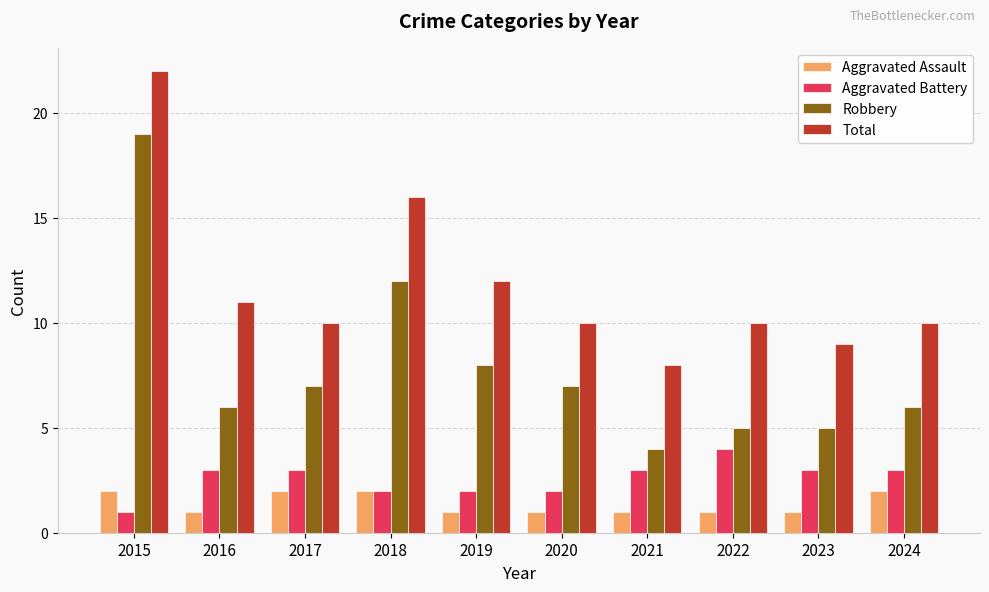

What is the spread (max minus min) of values at 2019?

11